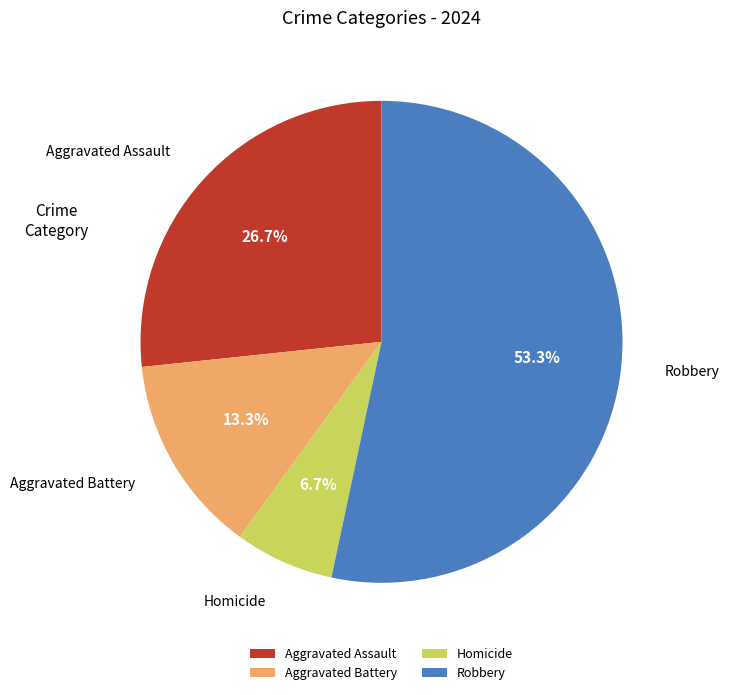

How many segments does this pie chart have?

4